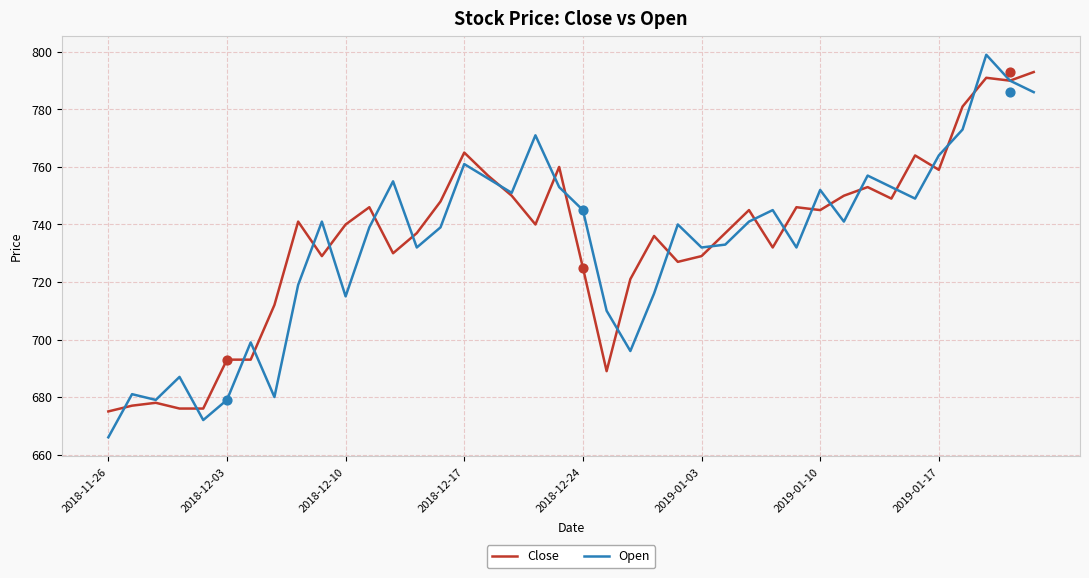

What is the highest value of the Close series?

793